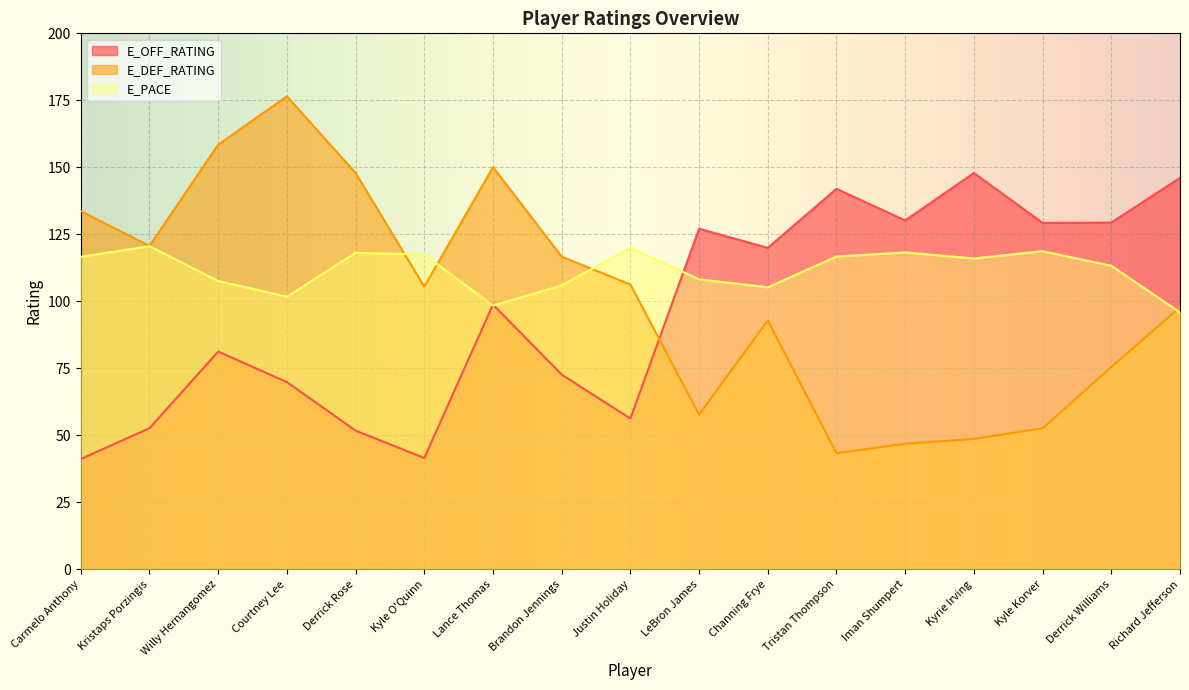

Is the value of E_DEF_RATING at Channing Frye greater than the value of E_OFF_RATING at Carmelo Anthony?

Yes